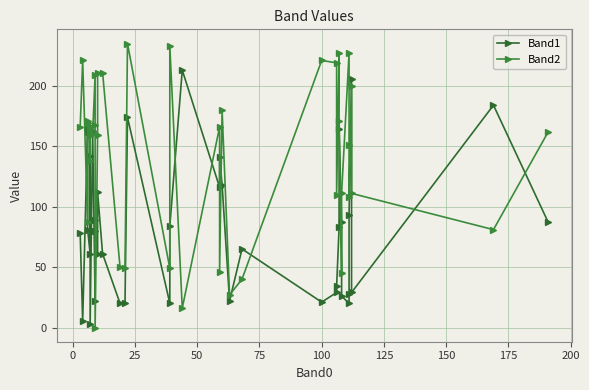

Is it true that Band2 equals 257 at 34?

False